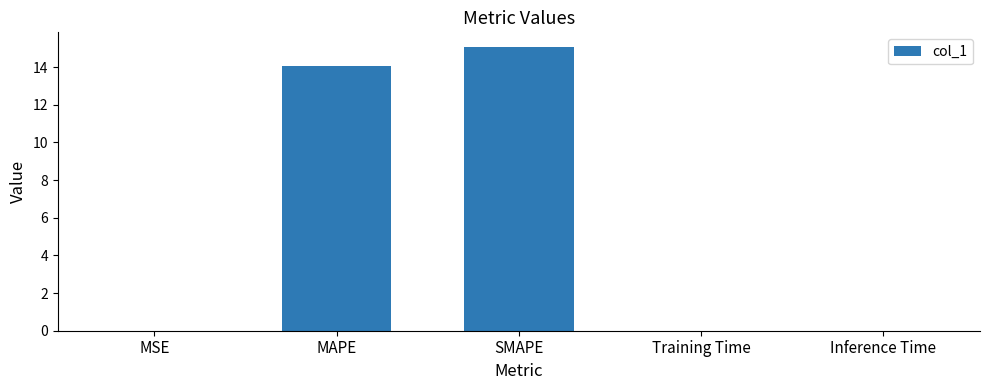

At which category does the chart reach its peak across all series?

SMAPE